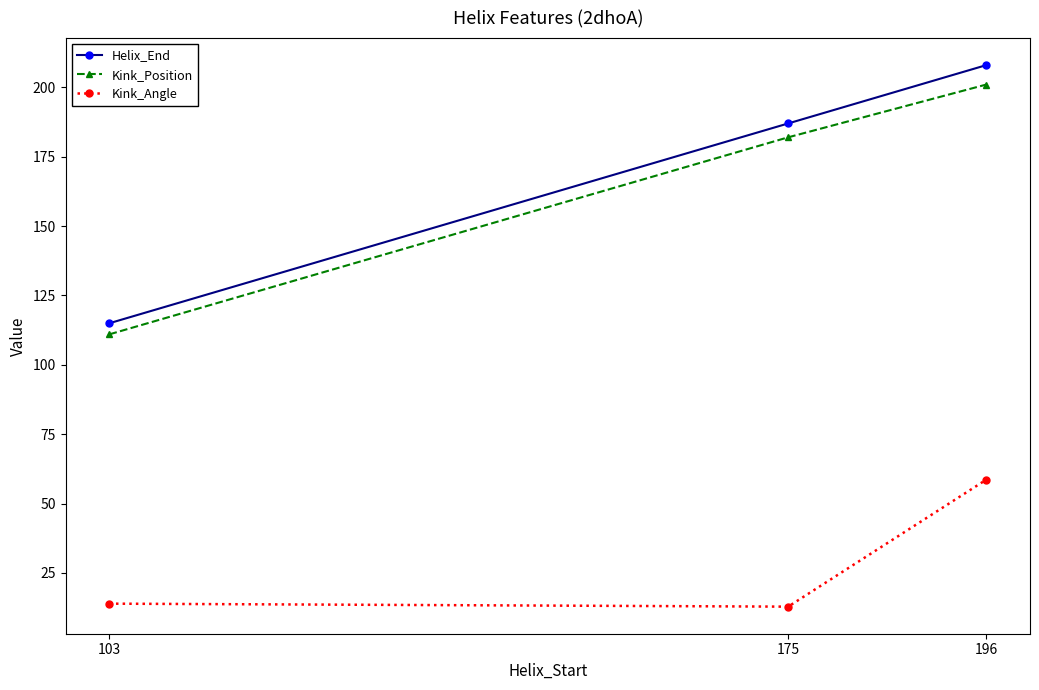

At which category is the sum across all series the highest?

196